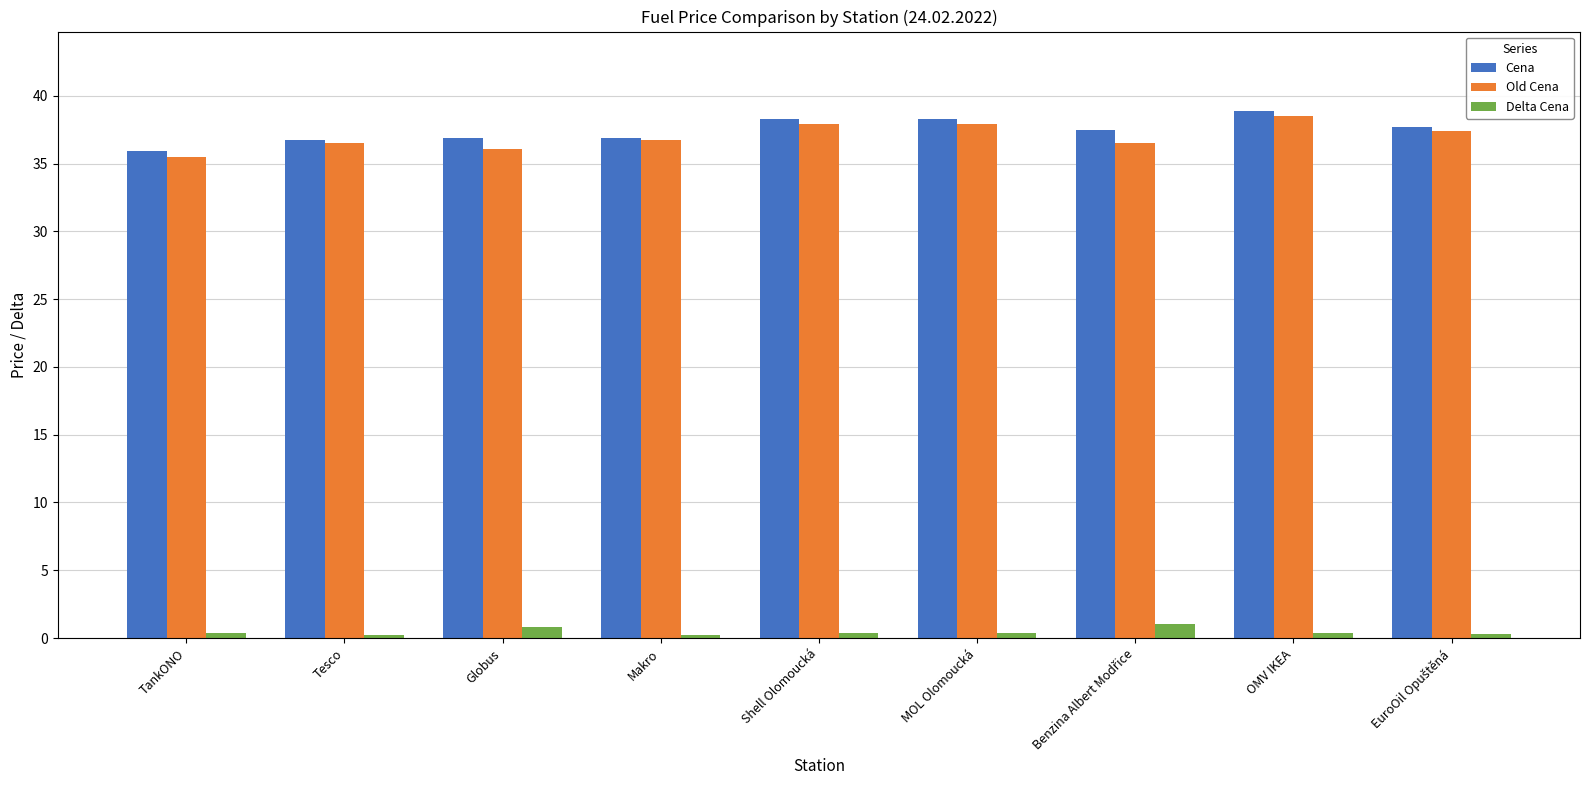

Does the chart contain stacked bars?

No